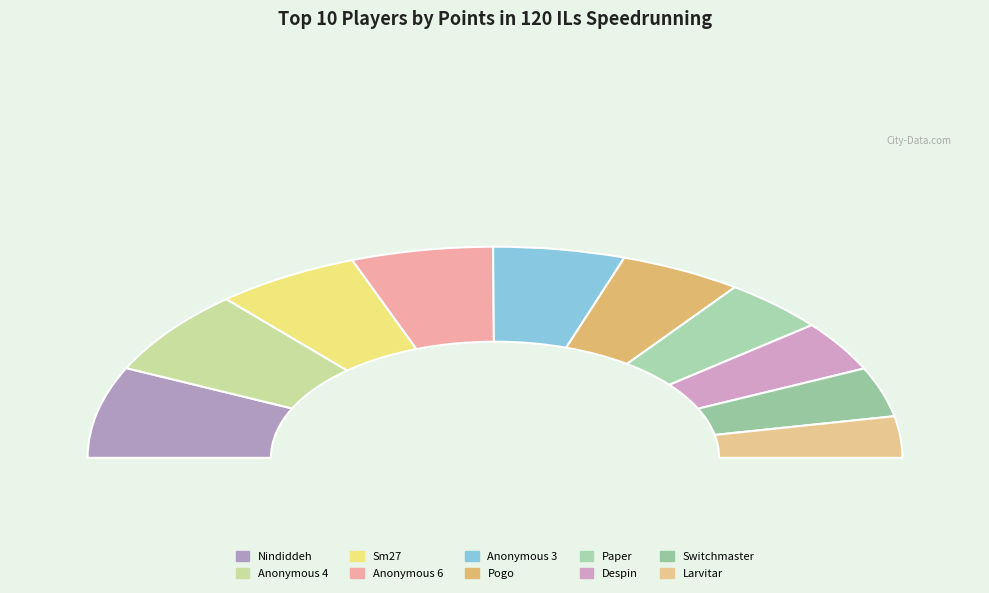

To the nearest percent, what is the difference between the largest and smallest slice percentages?

8%